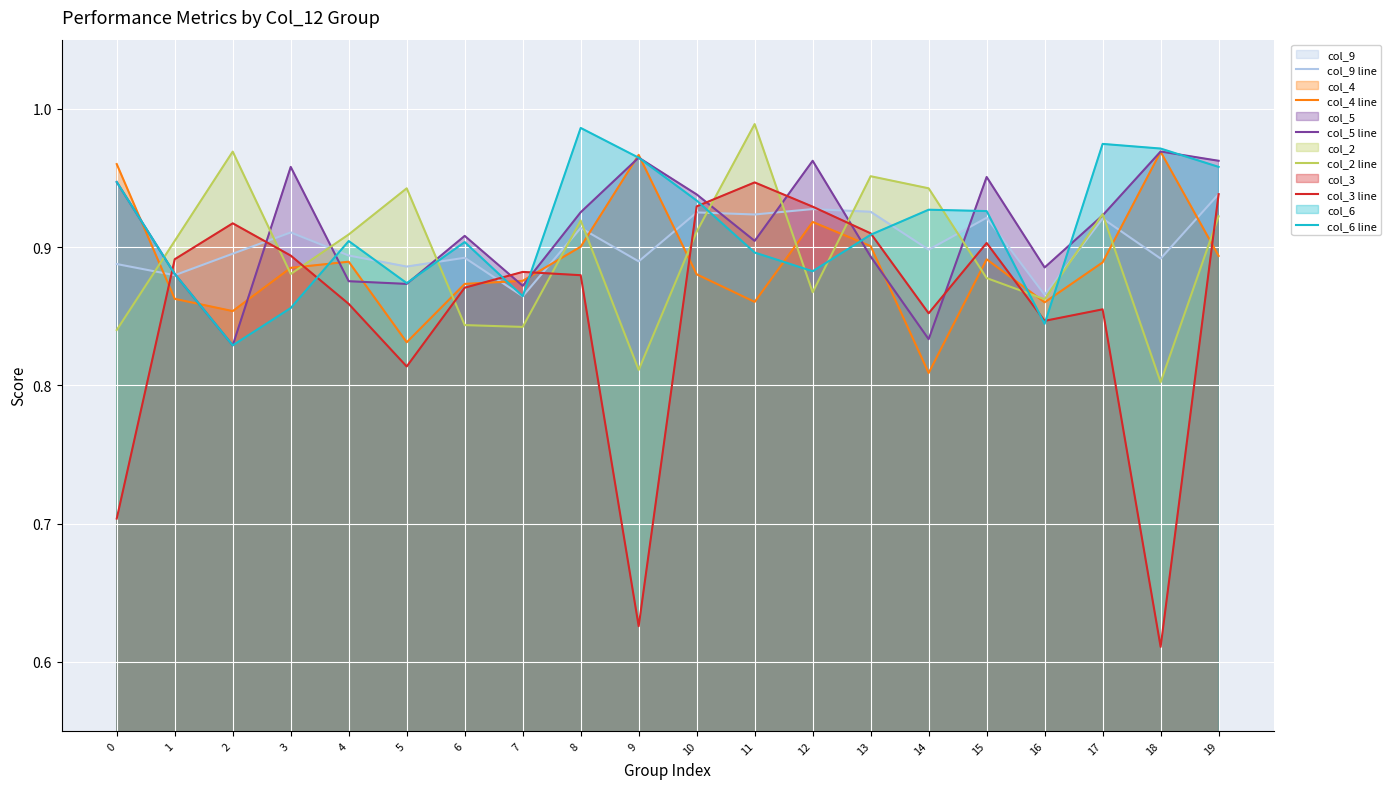

At 4, list the series in order from smallest to largest.

col_3 line, col_5 line, col_4 line, col_9 line, col_6 line, col_2 line